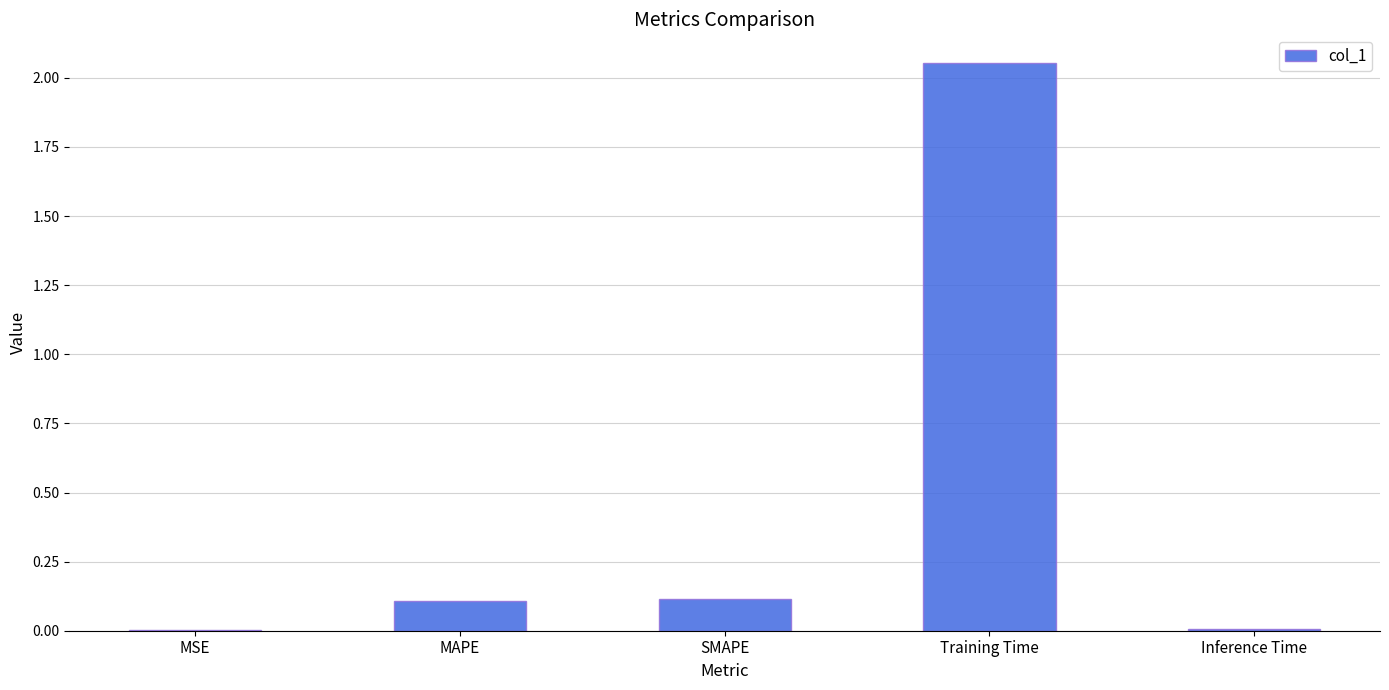

Which label corresponds to the largest value in the chart?

Training Time